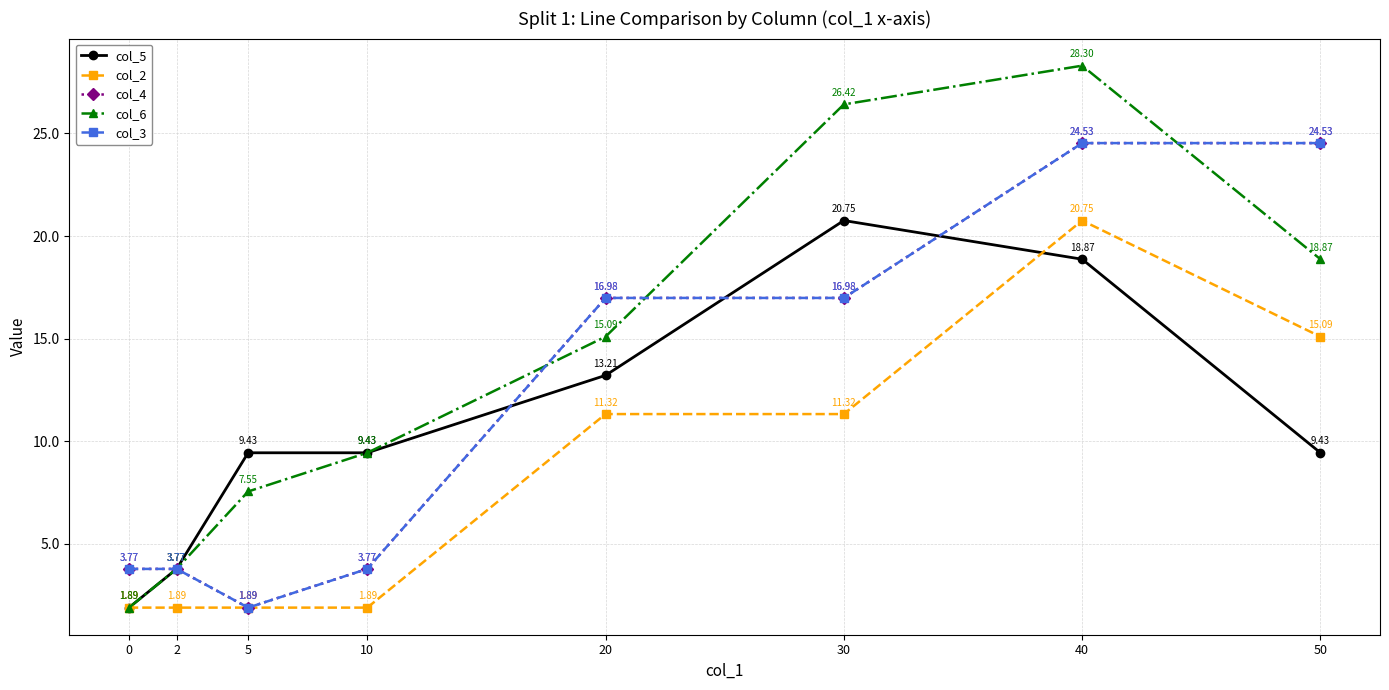

Which series ends up on top after the final intersection of col_5 and col_3?

col_3